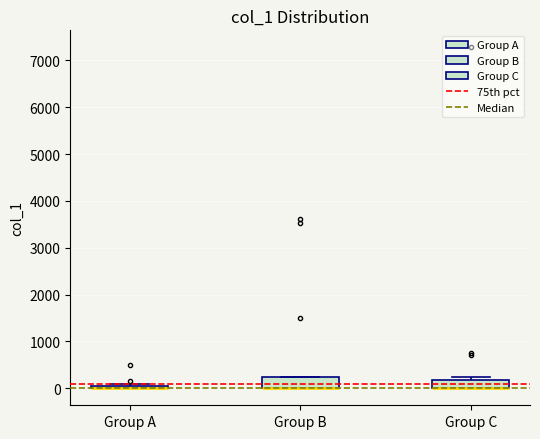

Where is the upper edge of the box for Group A on the y-axis? The values are not printed on the chart, so give them approximately, as read against the axis.

100